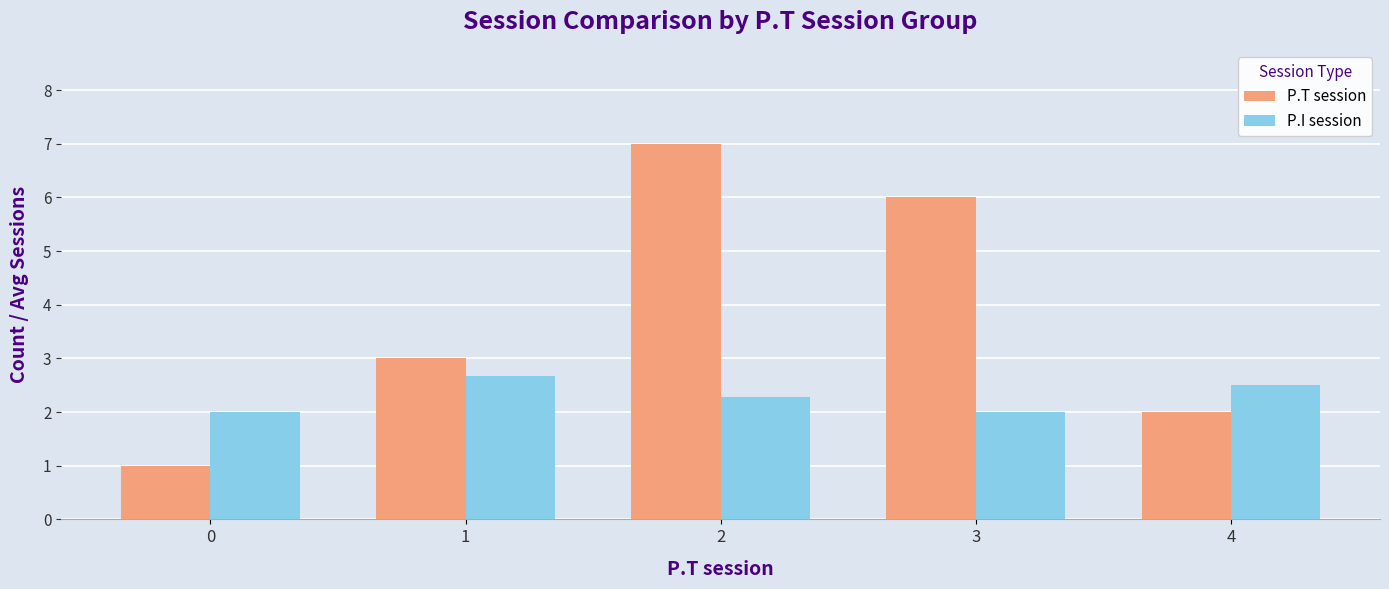

What is the spread (max minus min) of values at 2?

4.7